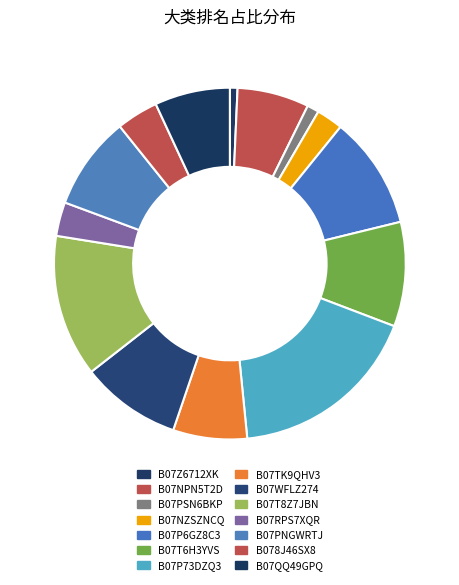

How many slices are in this pie chart?

14